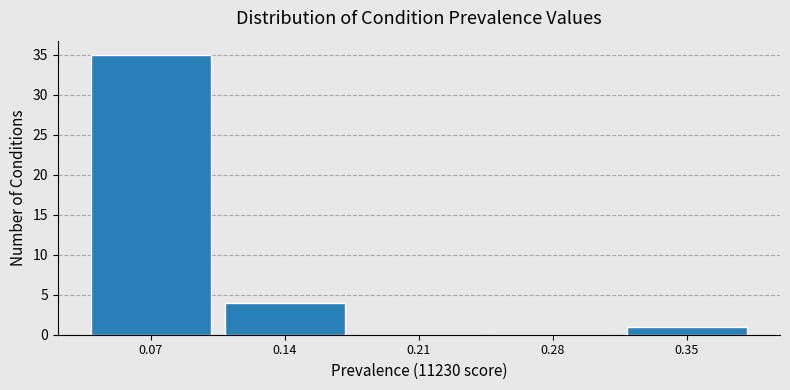

Reading left to right, transcribe all the data shown in this chart.

0.07=35	0.14=4	0.21=0	0.28=0	0.35=1